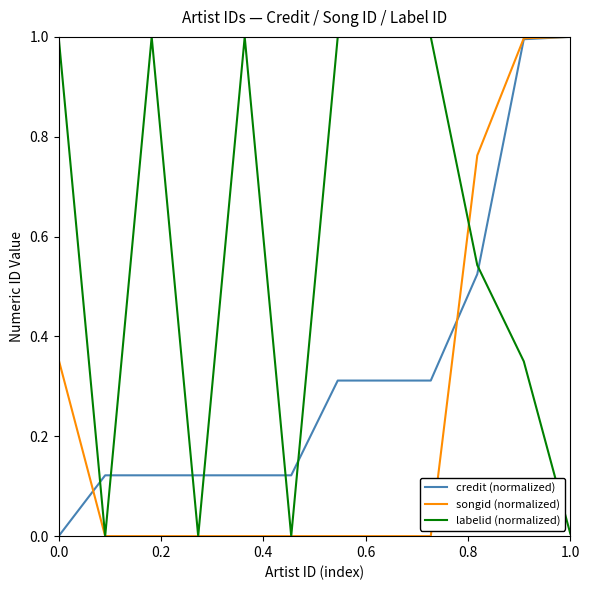

Which series has the largest total across all categories?

labelid (normalized)